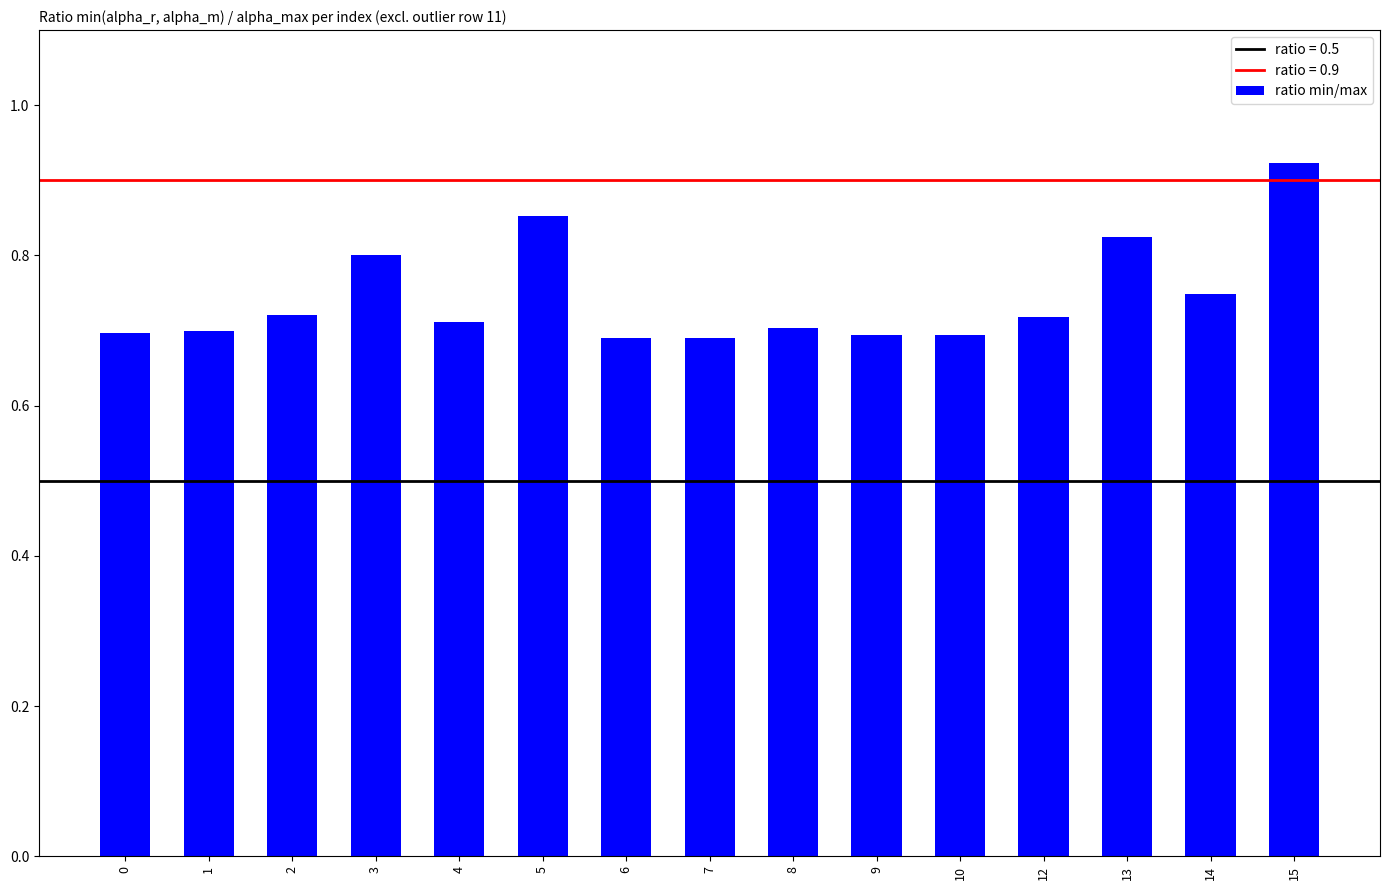

How many bars are there in total?

15